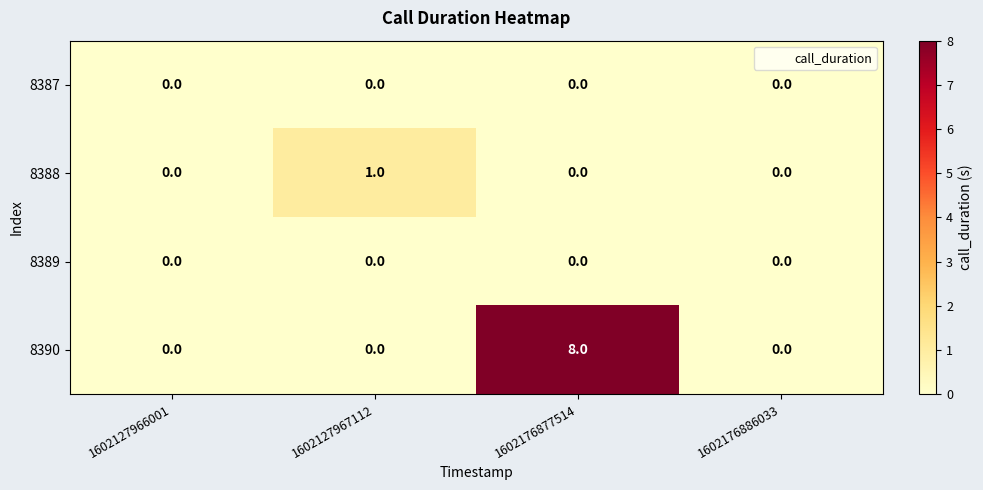

Which series changed the most between 1602127967112 and 1602176886033?

8388